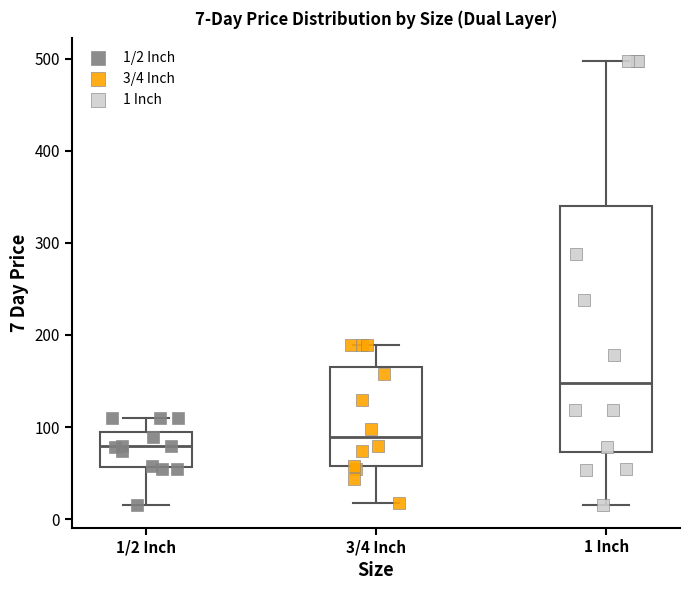

Which box has the highest median line?

1 Inch